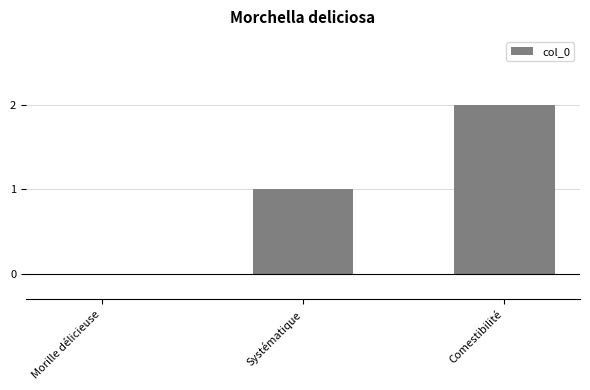

True or false: the data shows 2 at Comestibilité.

True